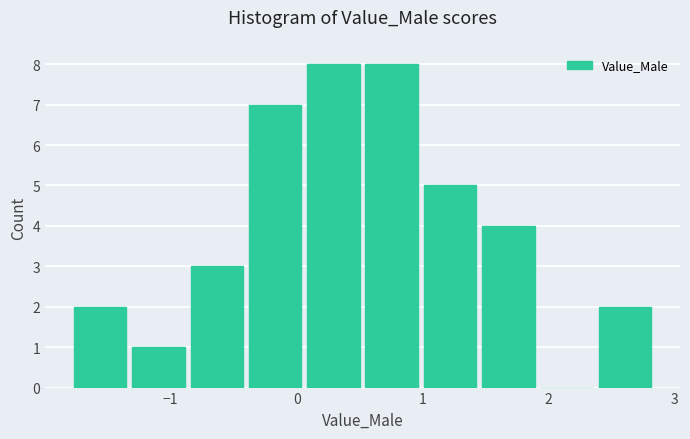

What is the height of the bar covering -1.8 to -1.3 on the x-axis? Neither the bar edges nor the heights are printed on the chart, so give them approximately, as read against the axes.

2